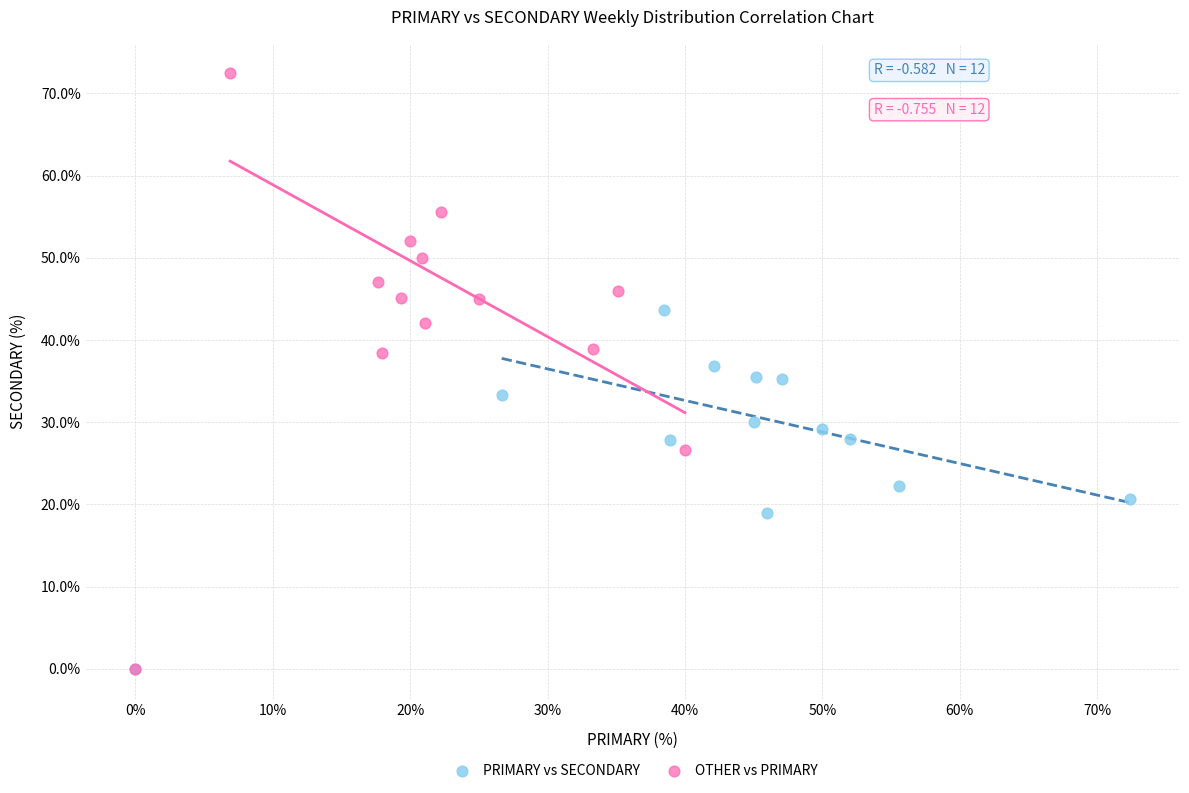

Which series has the widest spread of Y values?

OTHER vs PRIMARY